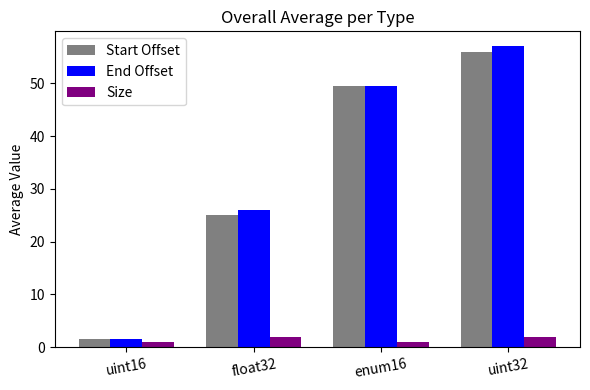

Rank the categories by End Offset value from highest to lowest.

uint32, enum16, float32, uint16